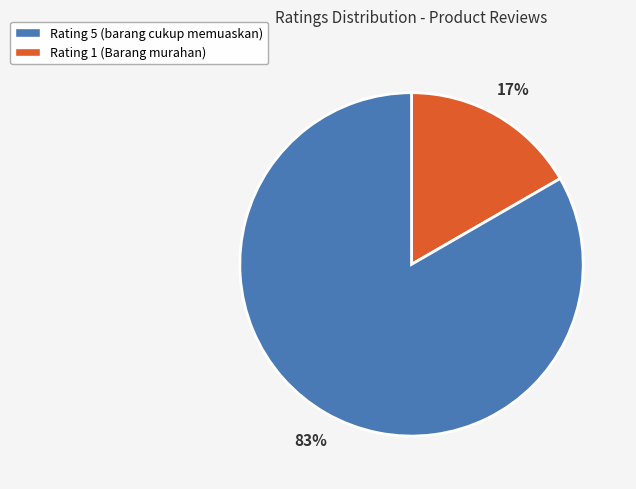

Between Rating 1 (Barang murahan) and Rating 5 (barang cukup memuaskan), which is larger?

Rating 1 (Barang murahan)